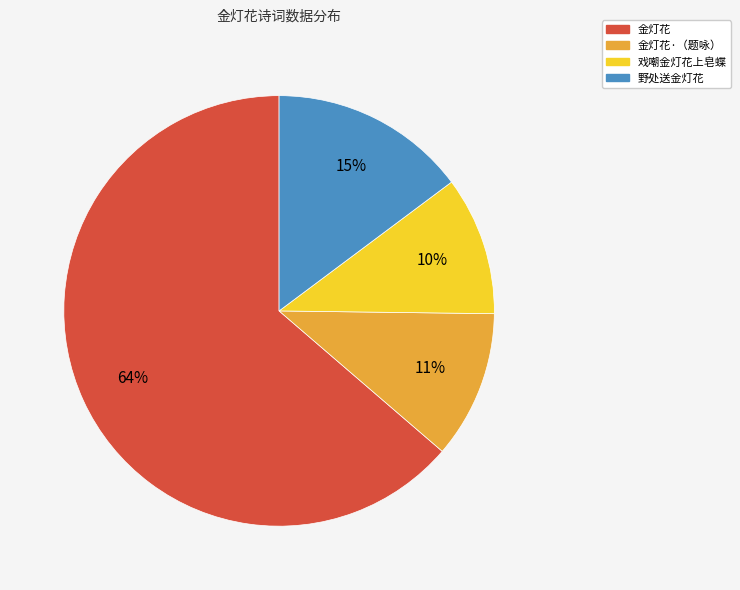

Is there any slice that represents more than half of the pie?

Yes